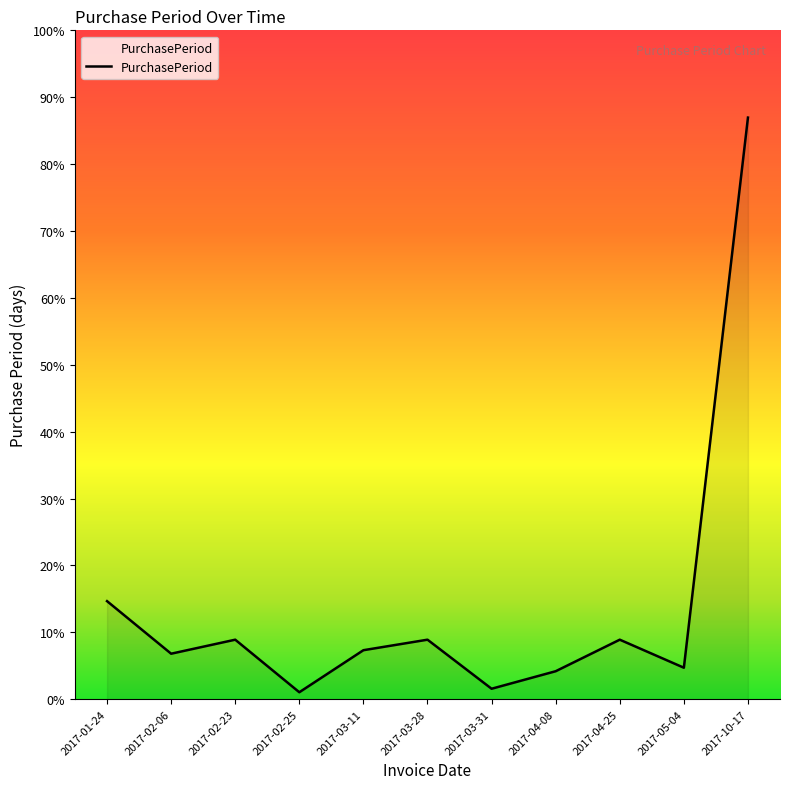

Reading left to right, what are all the values shown in this chart?

2017-01-24=28	2017-02-06=13	2017-02-23=17	2017-02-25=2	2017-03-11=14	2017-03-28=17	2017-03-31=3	2017-04-08=8	2017-04-25=17	2017-05-04=9	2017-10-17=166